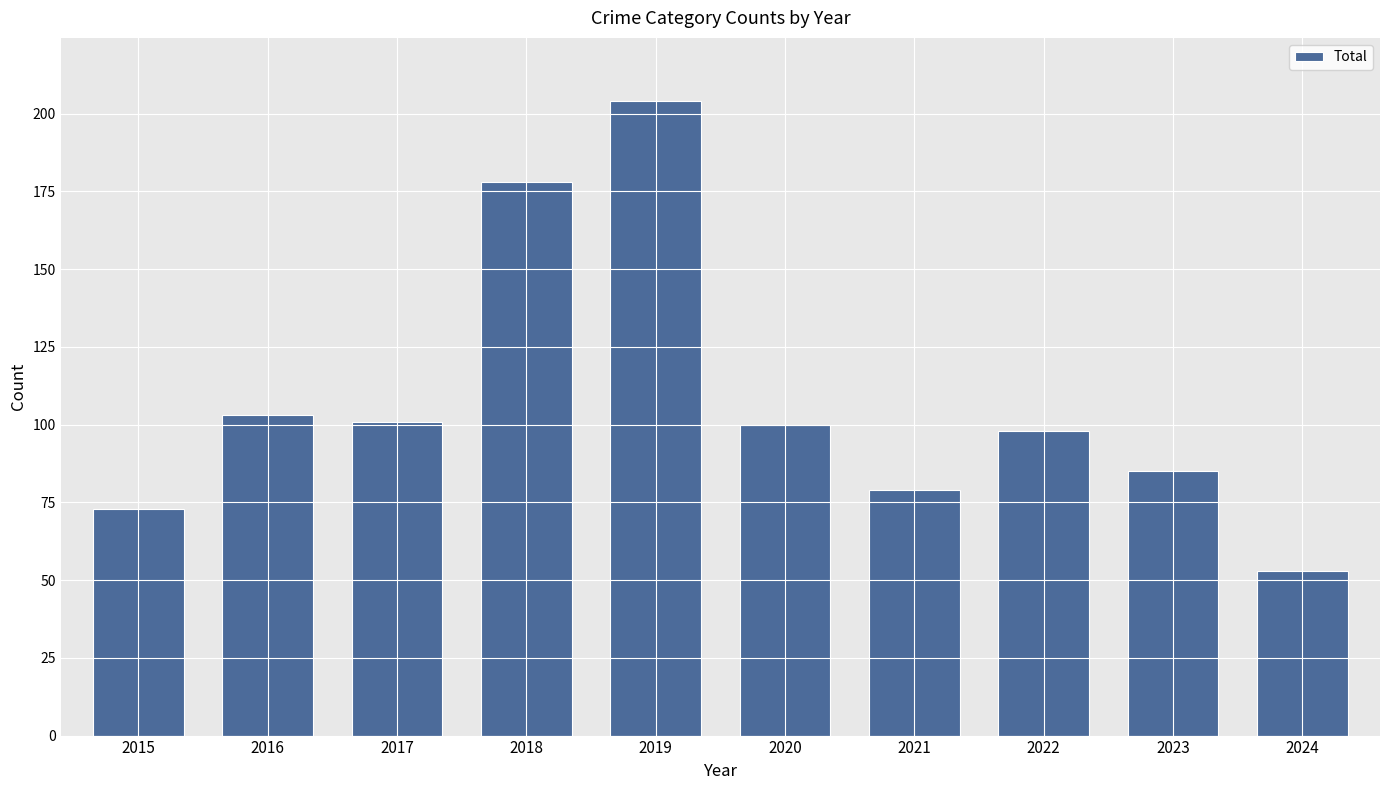

What is the difference between the values at 2024 and 2015?

20